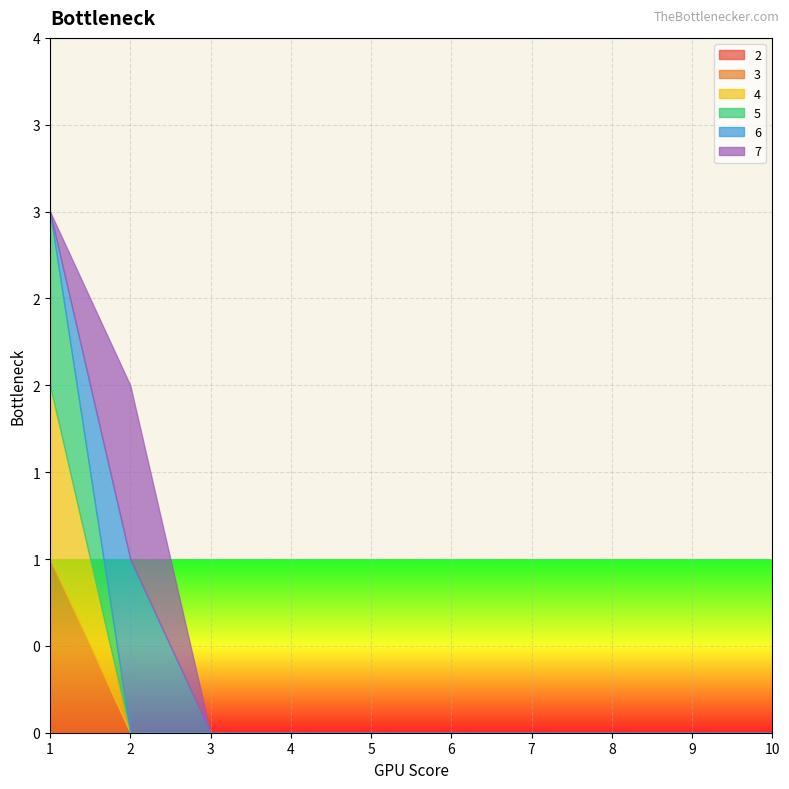

What is the difference between the maximum and second lowest values in the 4 series?

1